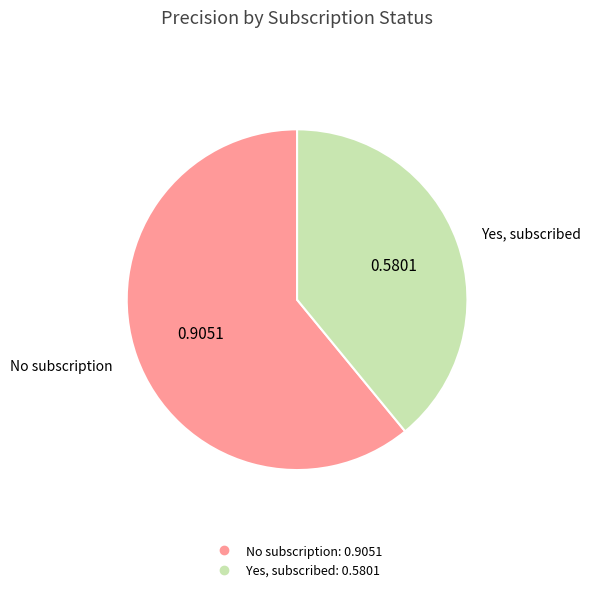

Combined, do Yes, subscribed and No subscription account for over 50%?

Yes